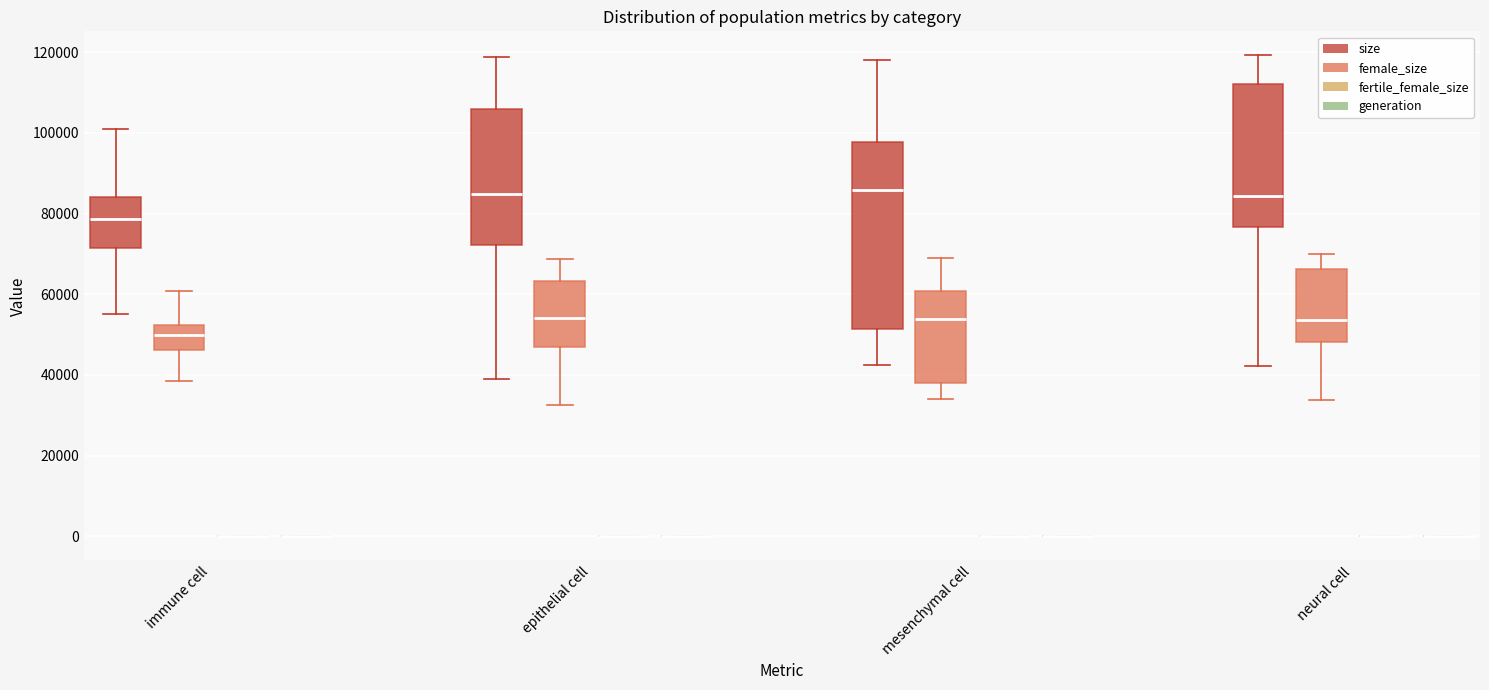

Reading left to right, read every box against the y-axis: the position of its median line, the range the box covers, and the ends of its whiskers. The values are not printed on the chart, so give them approximately, as read against the axis.

immune cell (size): median 78000, box 72000 to 84000, whiskers 56000 to 100000
immune cell (female_size): median 50000, box 46000 to 52000, whiskers 38000 to 60000
immune cell (fertile_female_size): box collapsed to a line at 0, whiskers 0 to 0
immune cell (generation): box collapsed to a line at 0, whiskers 0 to 0
epithelial cell (size): median 84000, box 72000 to 106000, whiskers 38000 to 118000
epithelial cell (female_size): median 54000, box 46000 to 64000, whiskers 32000 to 68000
epithelial cell (fertile_female_size): box collapsed to a line at 0, whiskers 0 to 0
epithelial cell (generation): box collapsed to a line at 0, whiskers 0 to 0
mesenchymal cell (size): median 86000, box 52000 to 98000, whiskers 42000 to 118000
mesenchymal cell (female_size): median 54000, box 38000 to 60000, whiskers 34000 to 68000
mesenchymal cell (fertile_female_size): box collapsed to a line at 0, whiskers 0 to 0
mesenchymal cell (generation): box collapsed to a line at 0, whiskers 0 to 0
neural cell (size): median 84000, box 76000 to 112000, whiskers 42000 to 120000
neural cell (female_size): median 54000, box 48000 to 66000, whiskers 34000 to 70000
neural cell (fertile_female_size): box collapsed to a line at 0, whiskers 0 to 0
neural cell (generation): box collapsed to a line at 0, whiskers 0 to 0